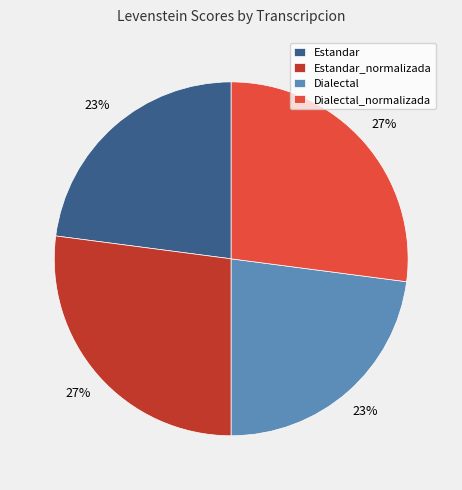

To the nearest percent, what percentage of the pie is Estandar_normalizada?

27%